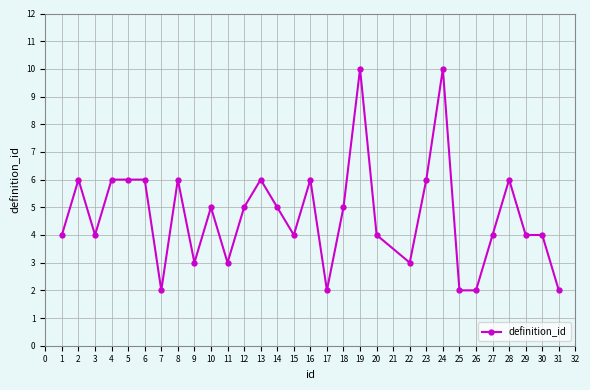

Reading left to right, extract all data points from this chart.

4	6	4	6	6	6	2	6	3	5	3	5	6	5	4	6	2	5	10	4	3	6	10	2	2	4	6	4	4	2